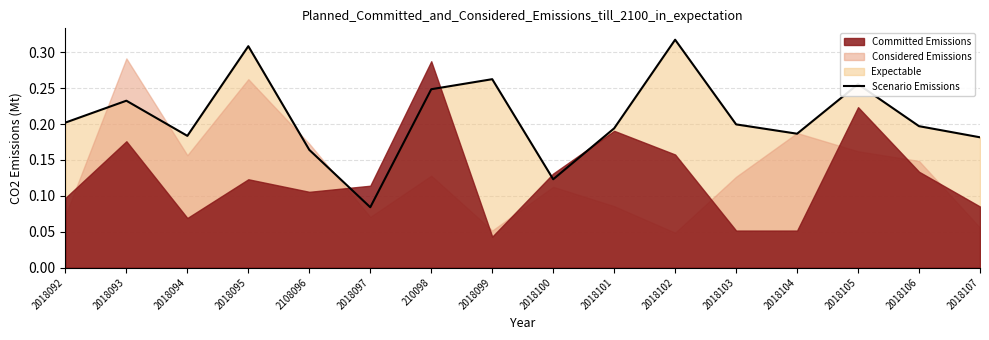

What is the value of the 16th point from the left?

0.2